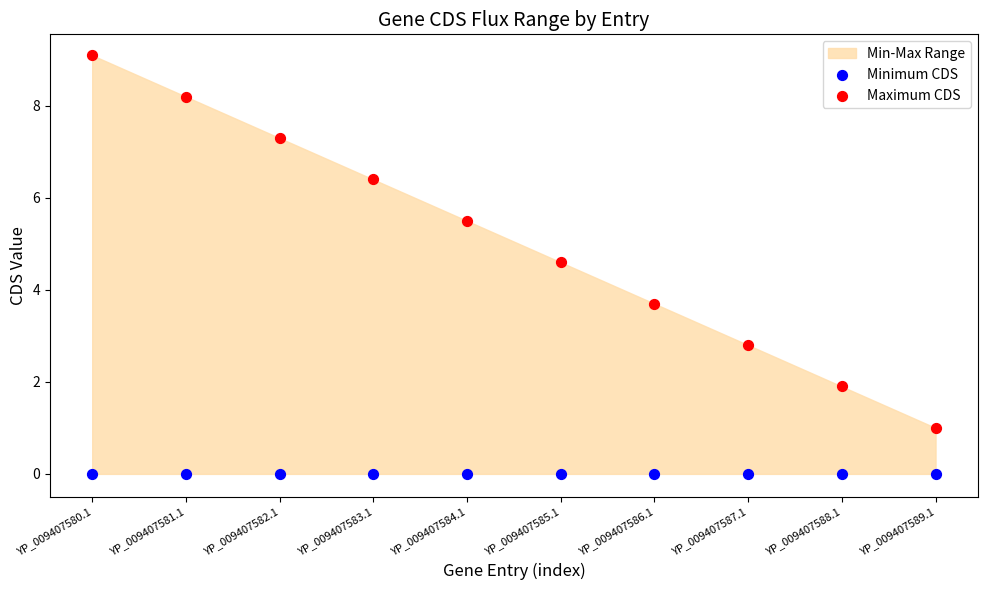

Across all series, what Y value is closest to 4?

3.7